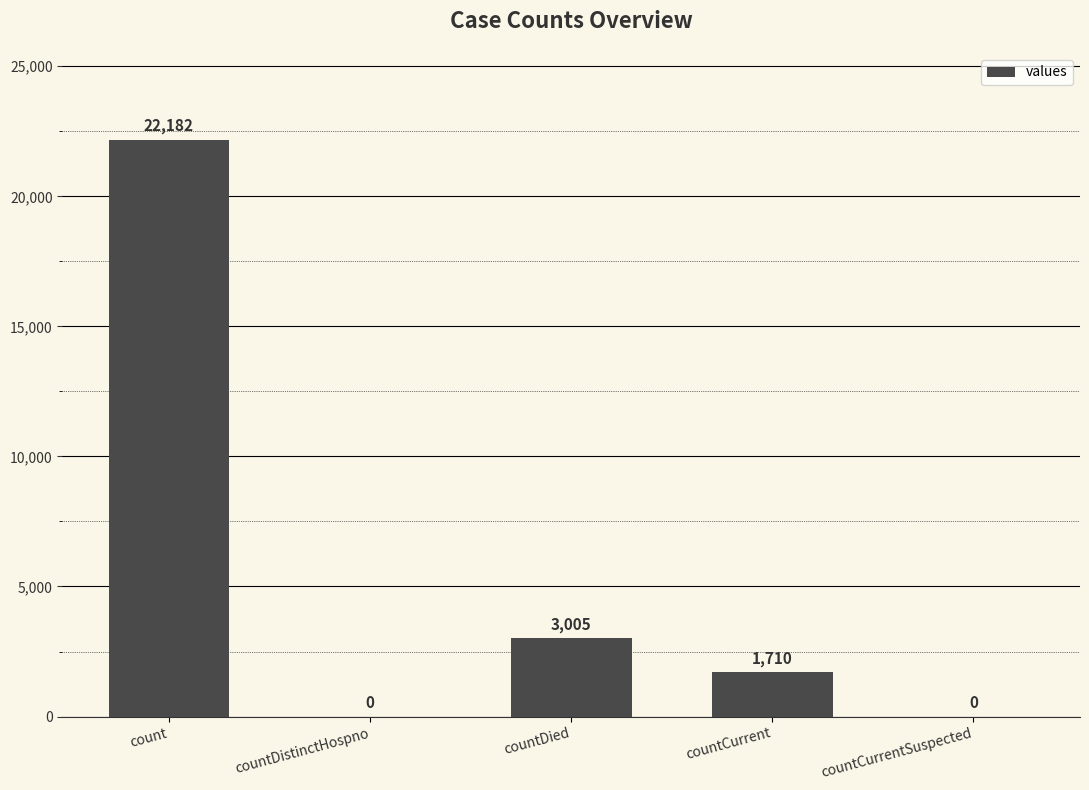

What is the maximum value shown in the chart?

22182